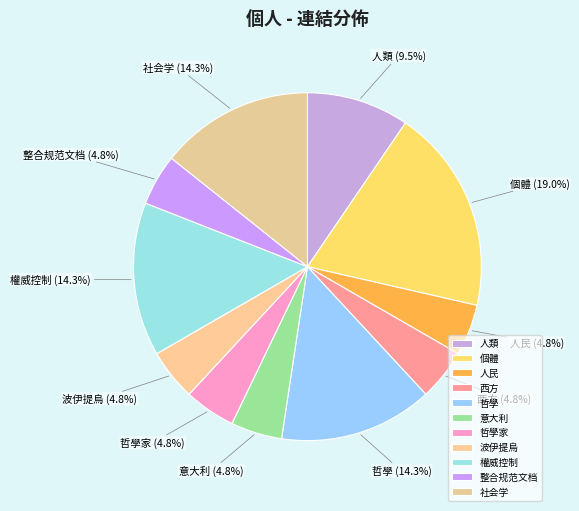

To the nearest percent, what percentage of the pie is 哲學家?

5%